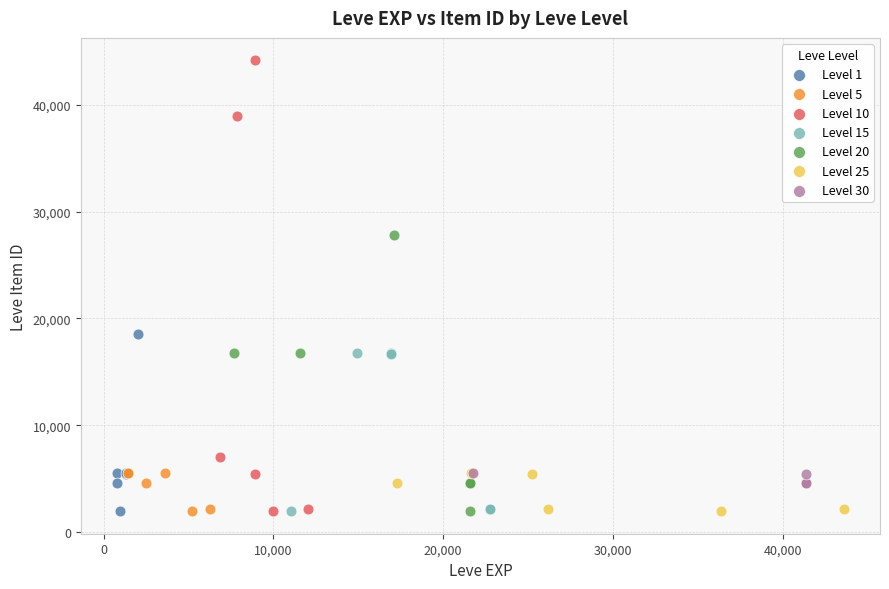

Which series contains the highest Y value?

Level 10